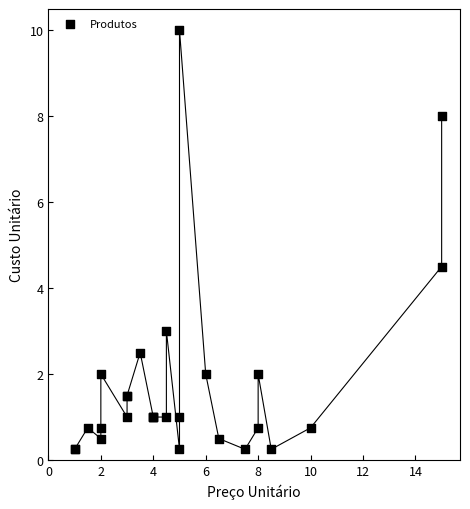

What Y value in the scatter plot is closest to 5?

4.5